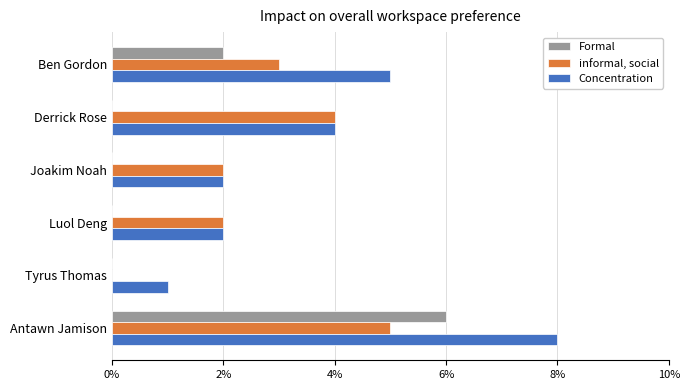

How many distinct data groups are displayed?

3